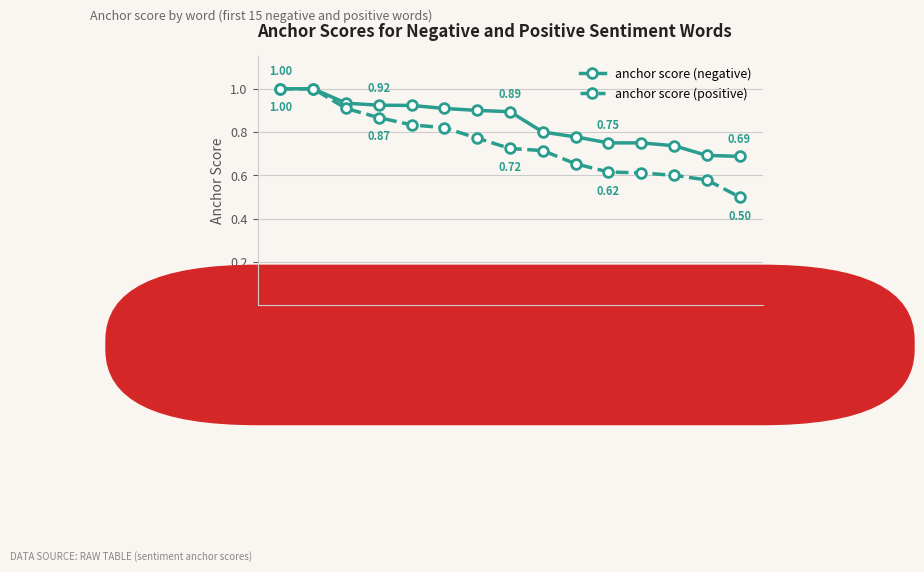

What is the difference between the anchor score (negative) values at fucking and worst?

0.2